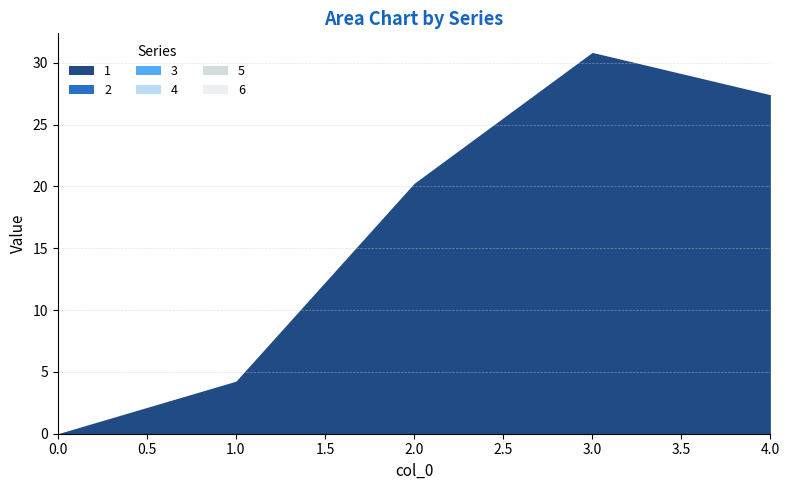

Rank the series by their maximum value, from lowest to highest.

2, 3, 4, 5, 6, 1